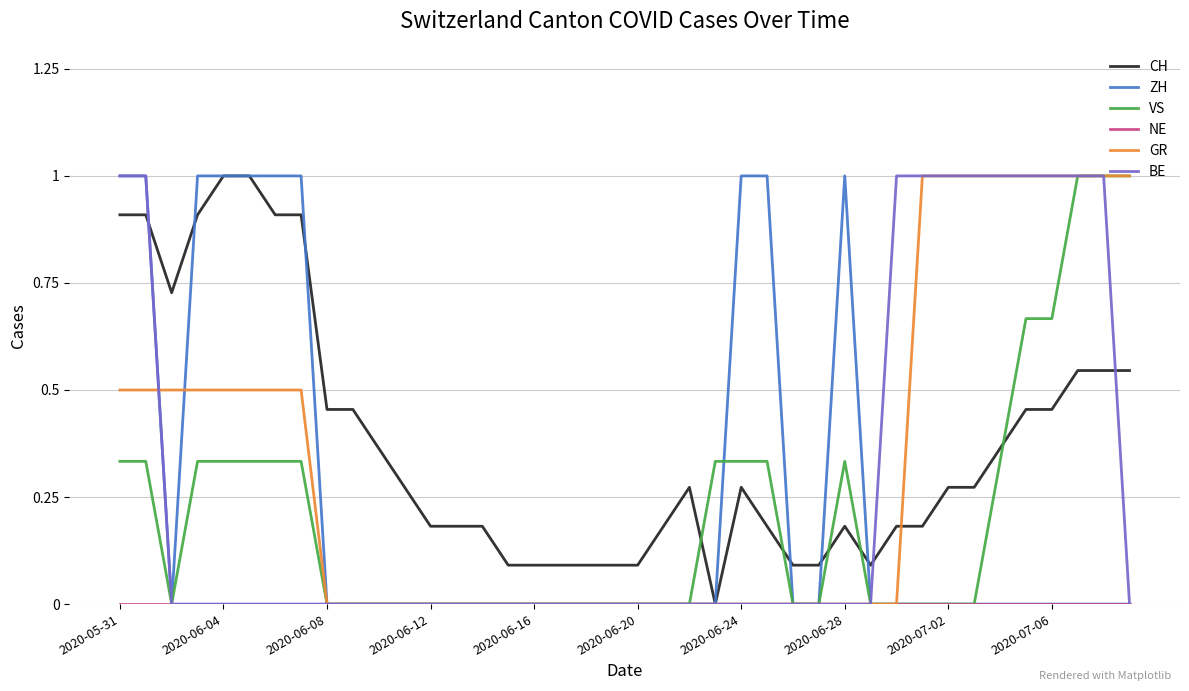

What is the maximum value for CH?

1.0